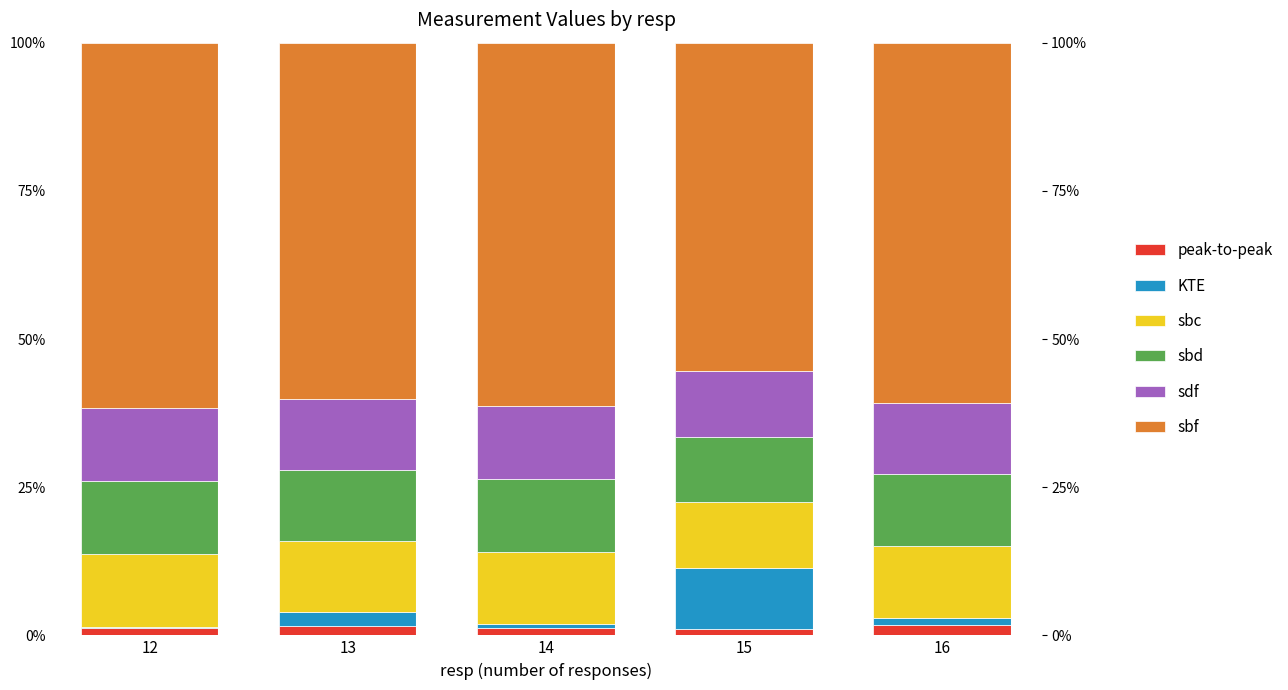

Which series has the largest total across all categories?

sbf